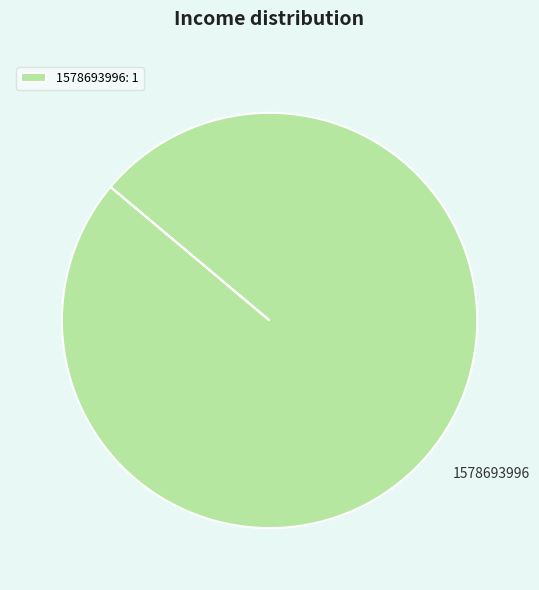

How many segments does this pie chart have?

1